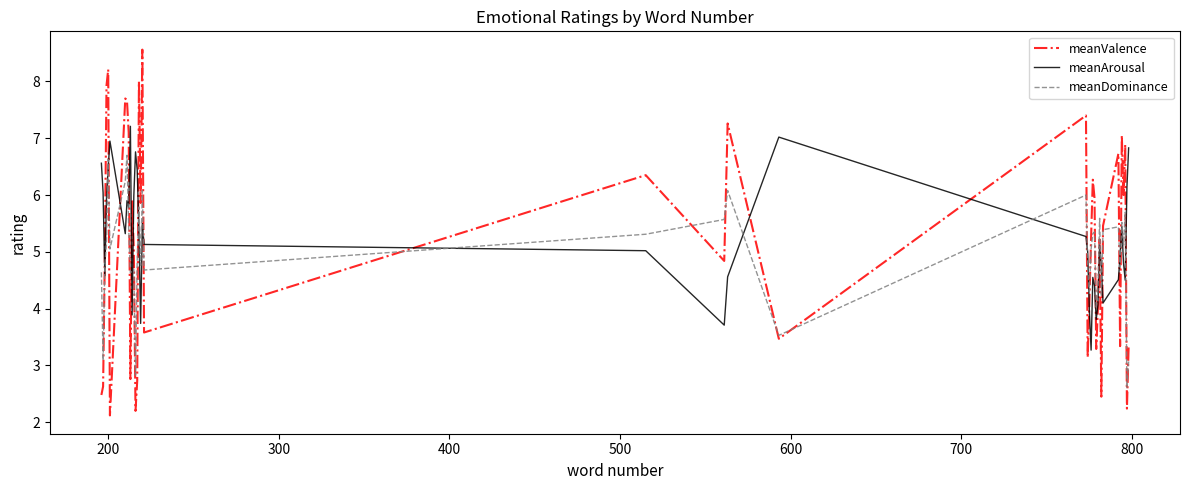

After their last crossing, which series has the higher values: meanArousal or meanDominance?

meanArousal